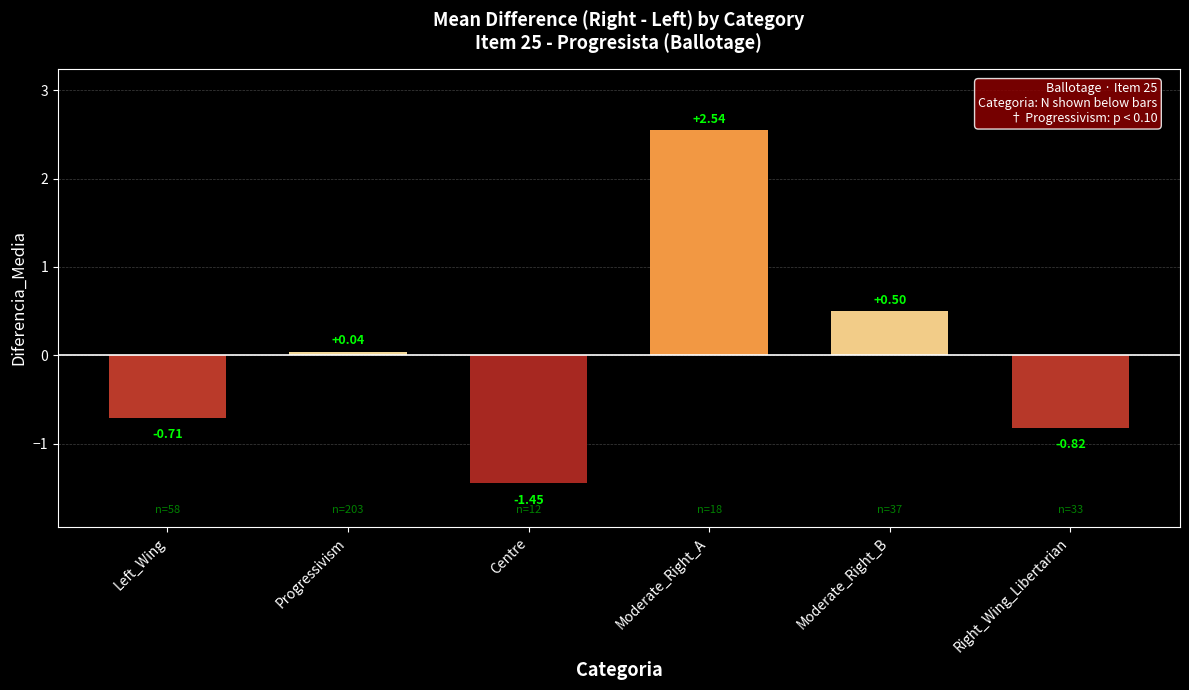

Approximately how many times larger is the value at Moderate_Right_B compared to Moderate_Right_A?

0.2